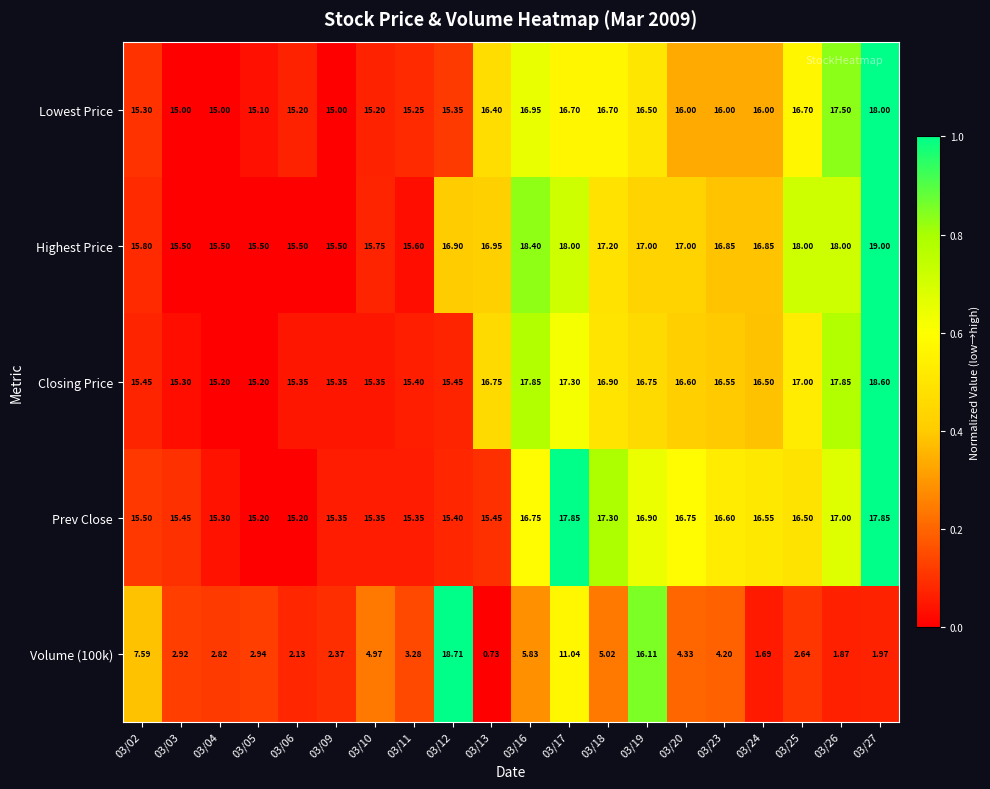

Is the value of Highest Price at 03/16 greater than the value of Lowest Price at 03/26?

Yes